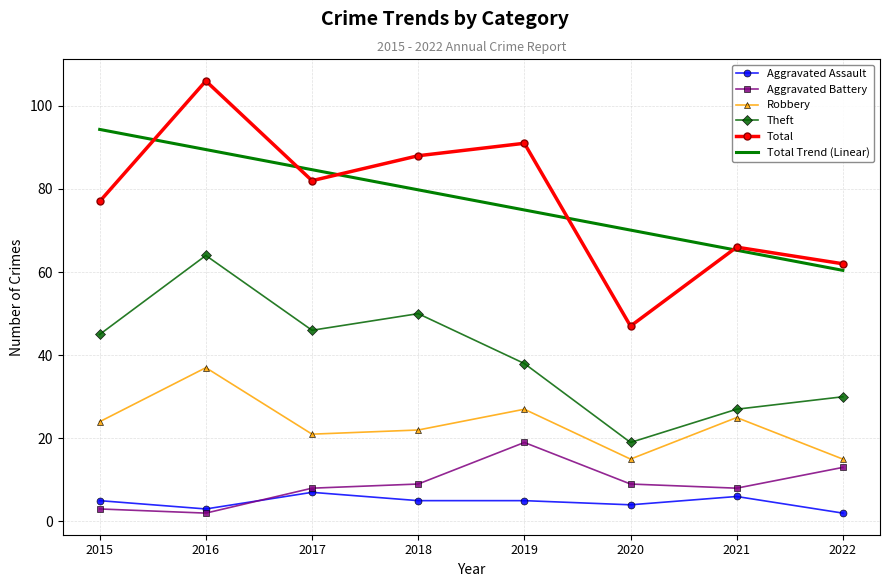

Read the Theft value at 2018.

50.0